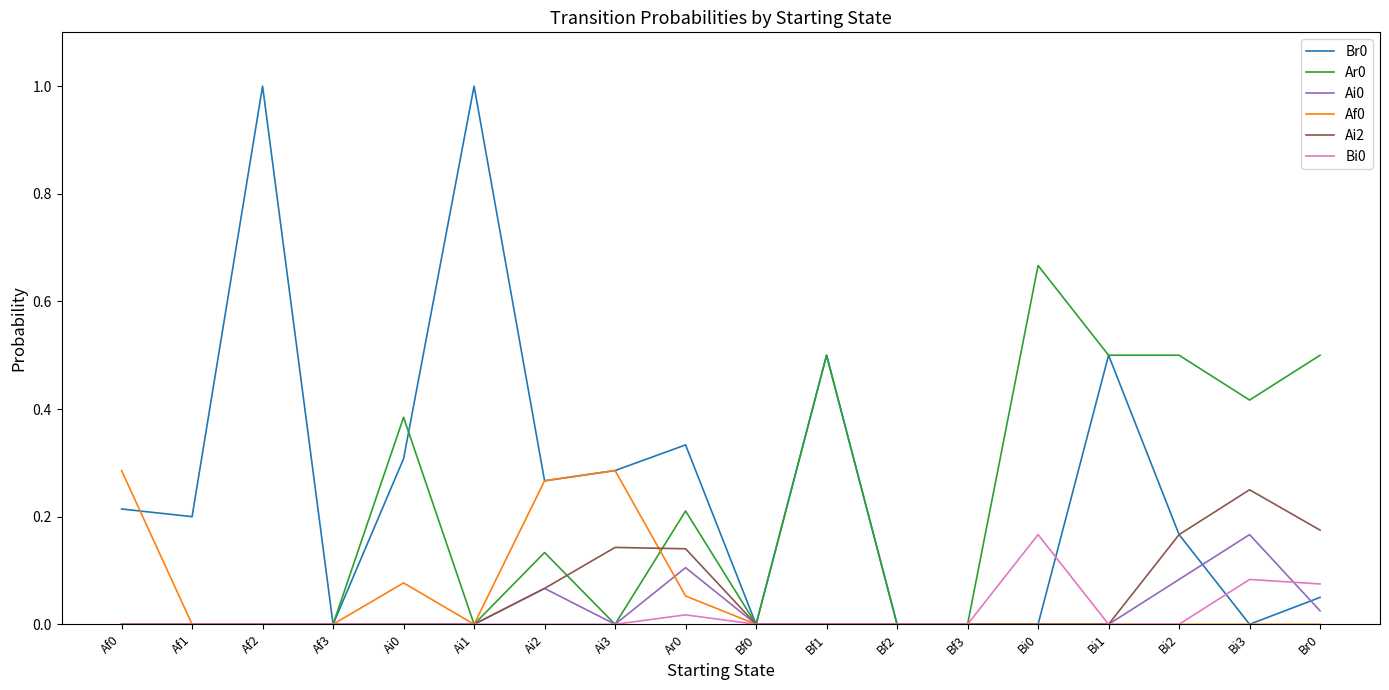

Is it true that Br0 equals 0.7 at Bf1?

False